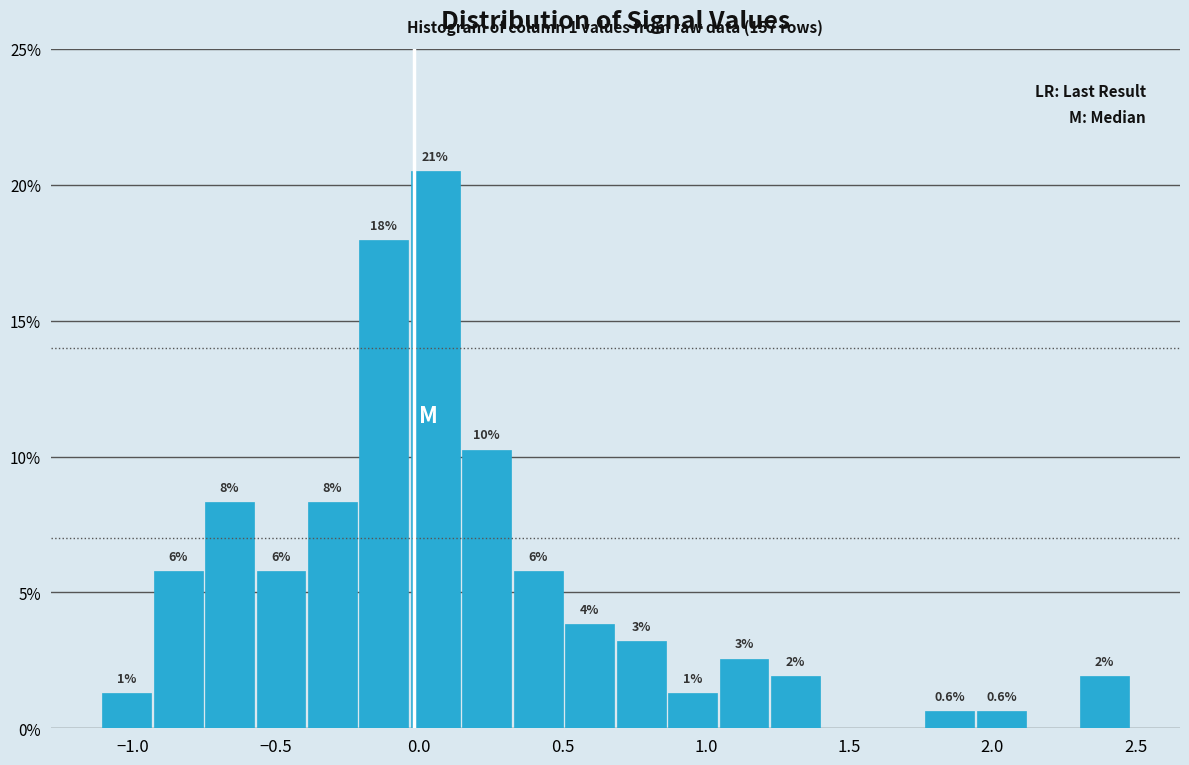

Read against the x-axis, roughly where is the centre of the tallest bar?

0.05